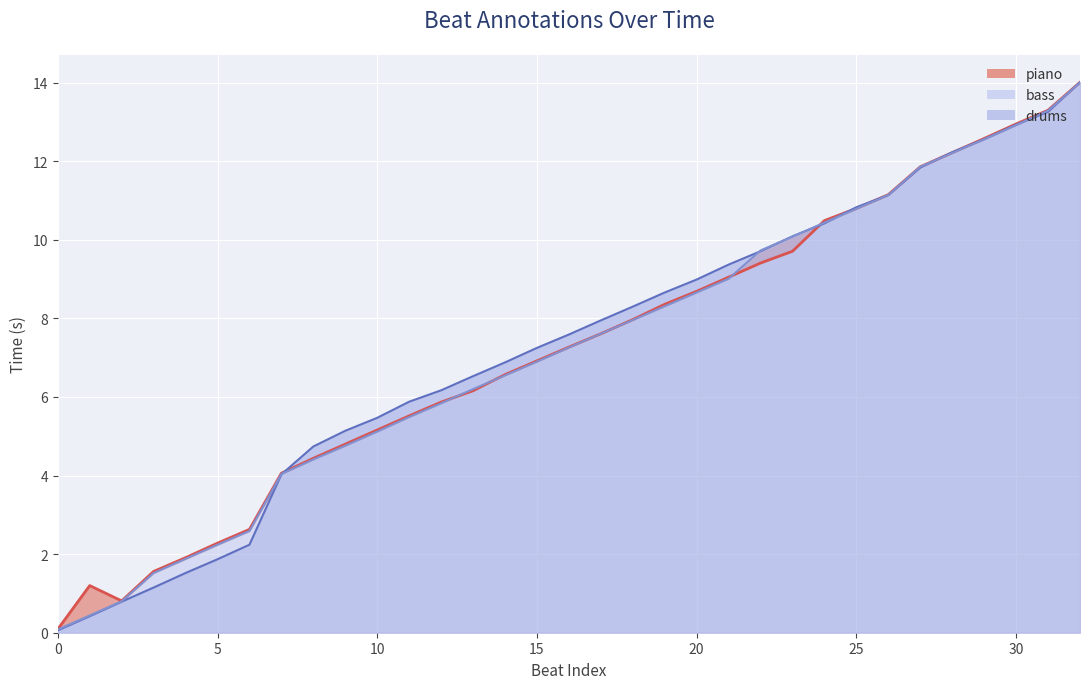

What is the sum of all piano line values?

237.4